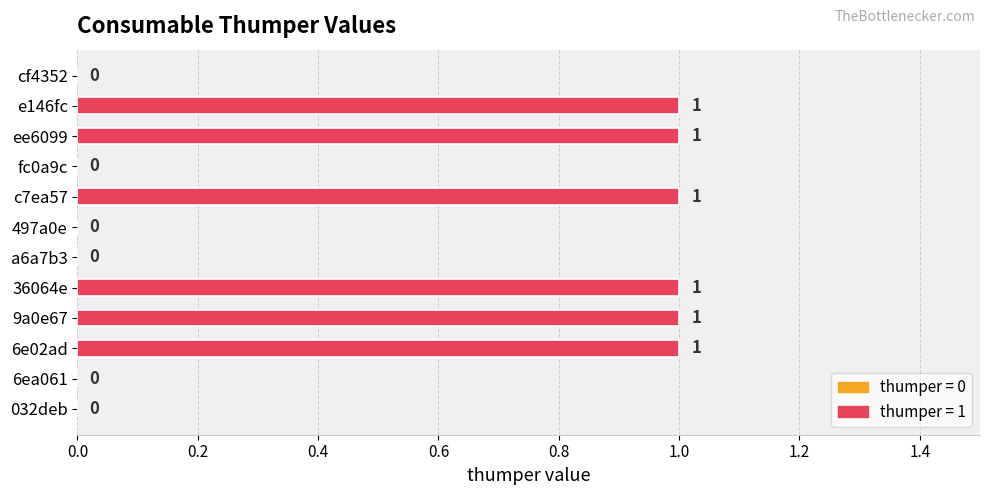

Which has a higher value, fc0a9c or 6e02ad?

6e02ad